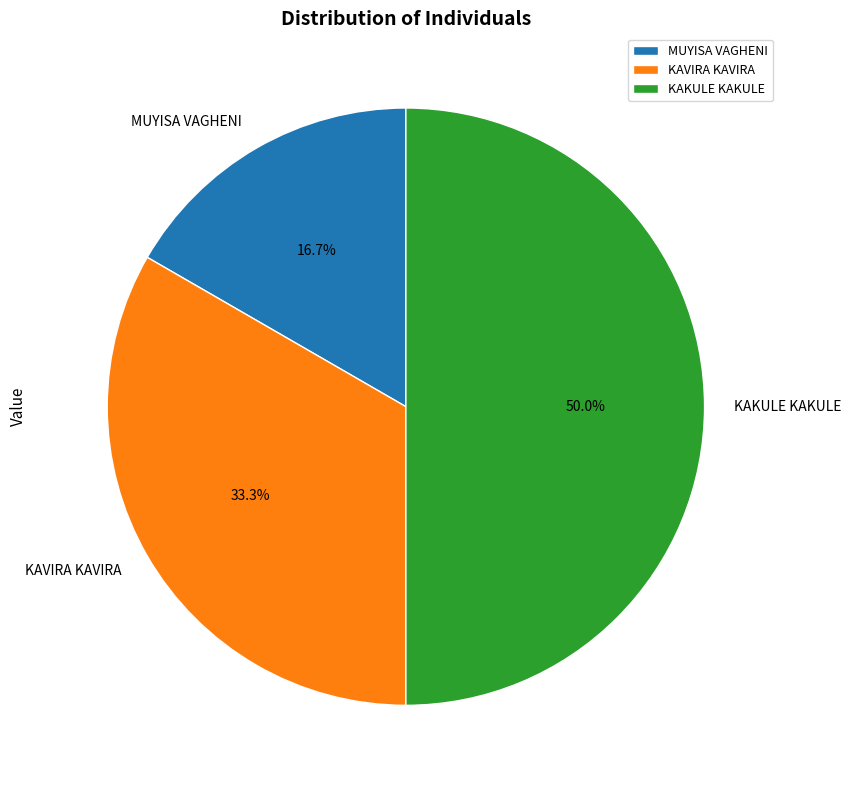

What is the smallest slice in the pie chart?

MUYISA VAGHENI